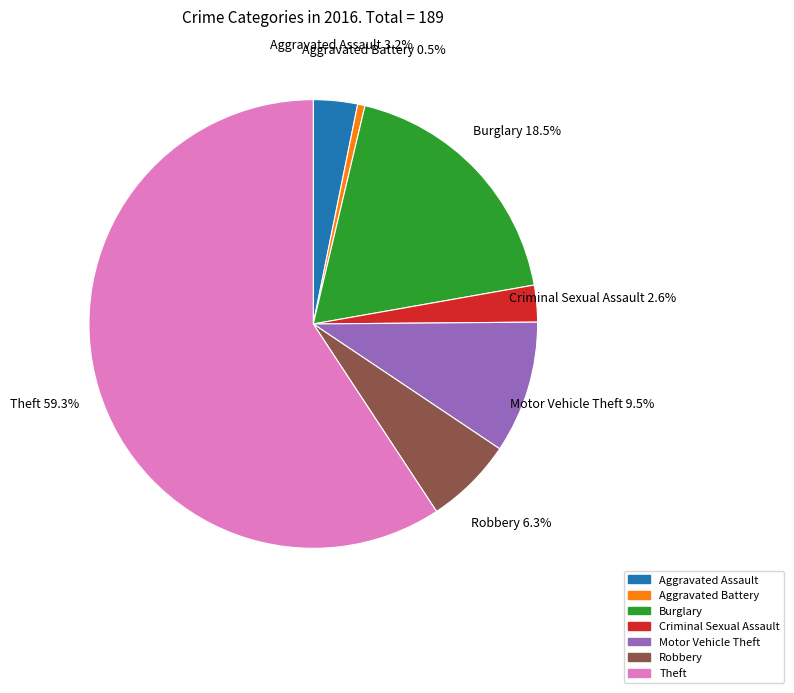

True or false: Burglary accounts for 33% of the total.

False